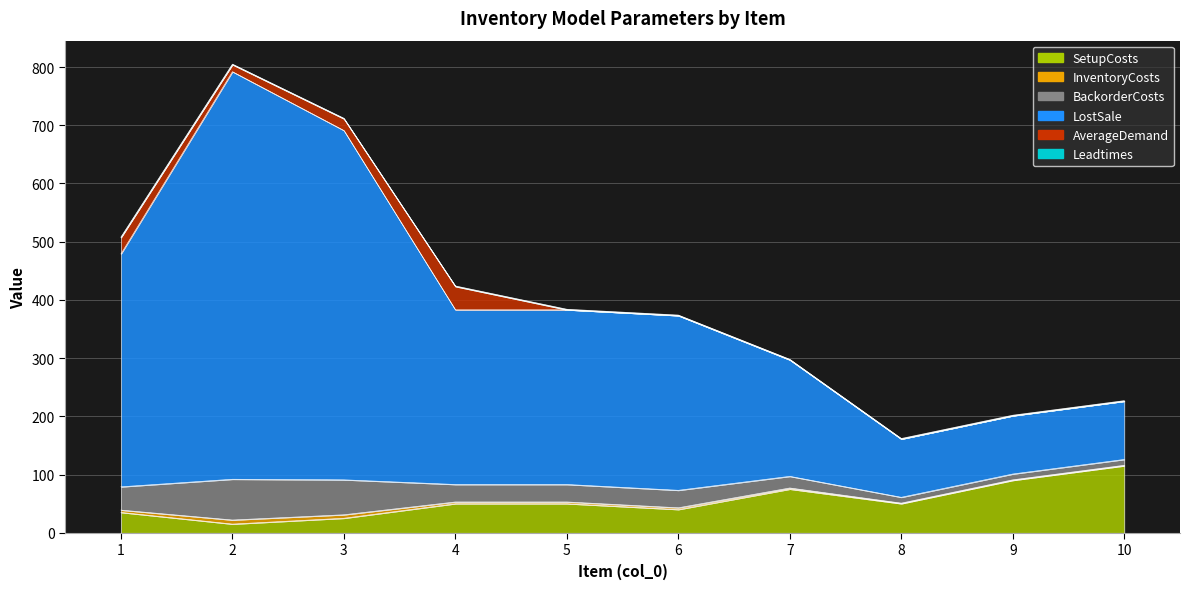

In InventoryCosts, how many points are higher than both neighbors (excluding endpoints)?

1